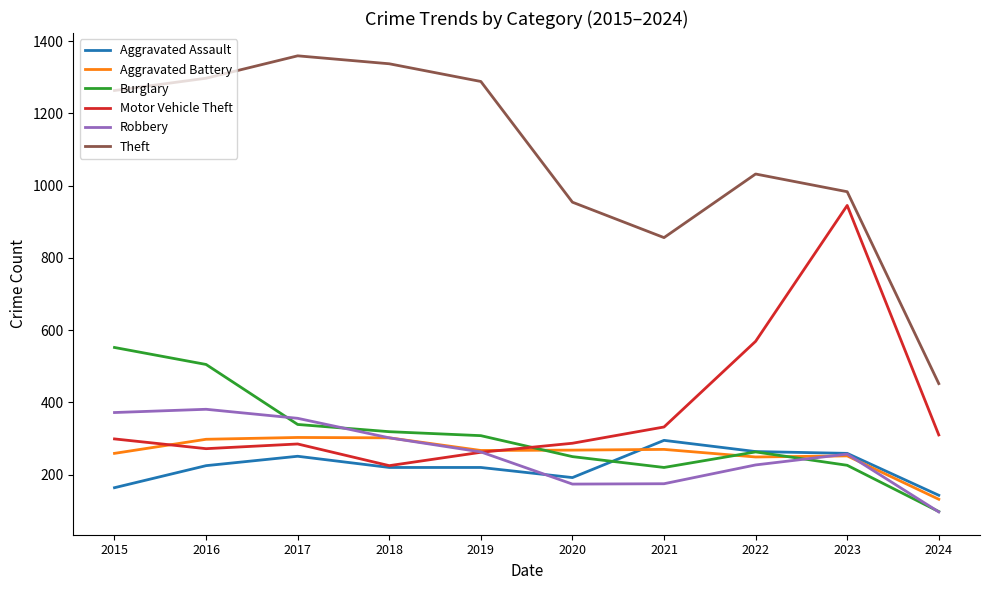

Where is the first local maximum for Theft?

2017